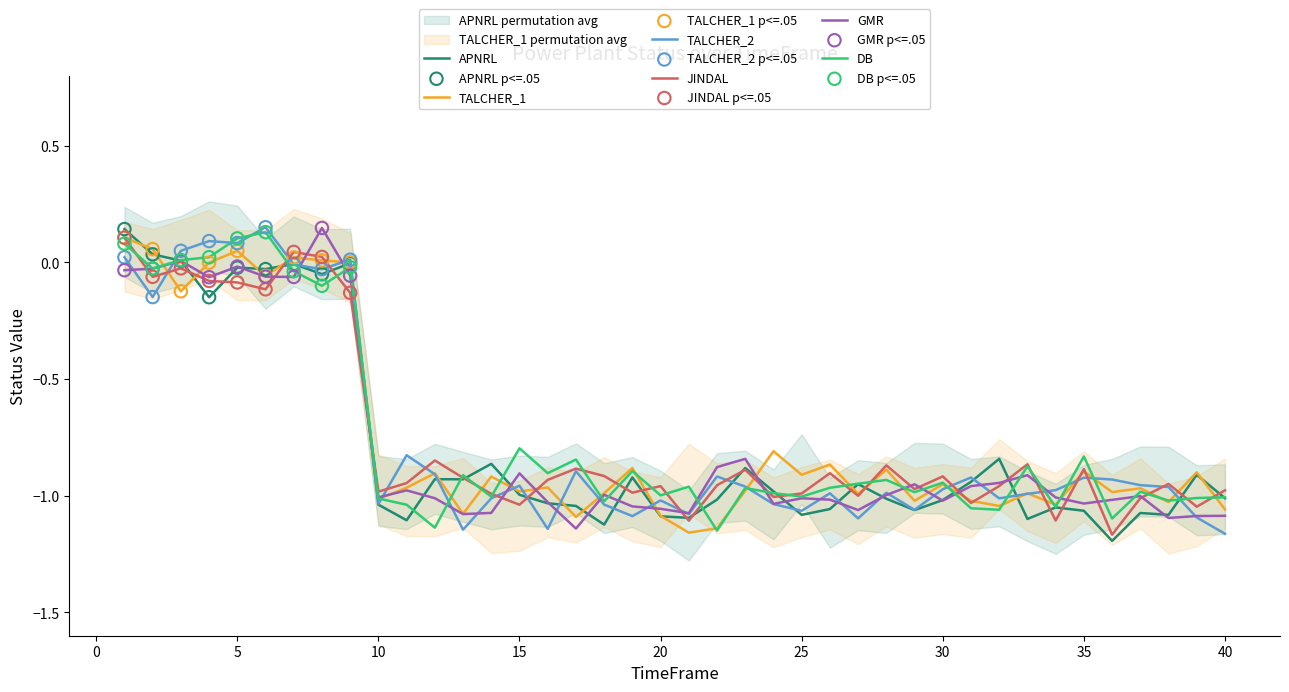

Which series has the widest spread of Y values?

DB